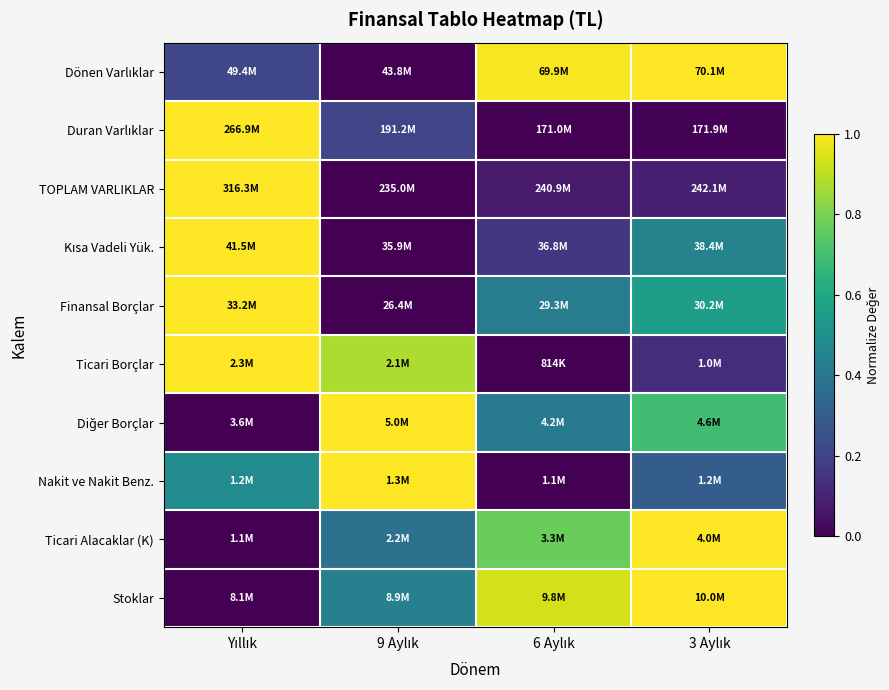

What is the maximum value shown in the chart?

1.0